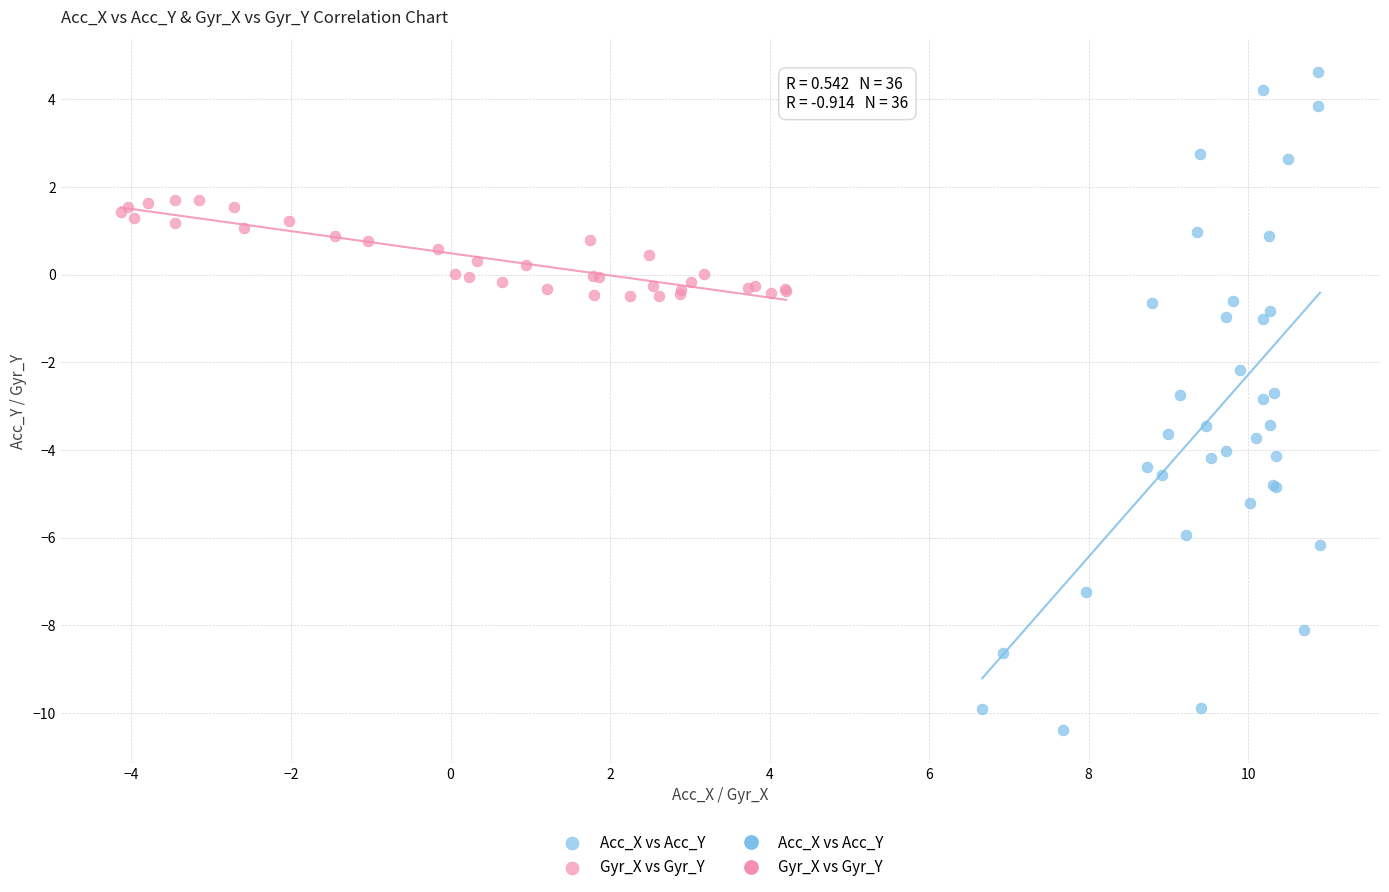

Which series has the widest spread of Y values?

Acc_X vs Acc_Y